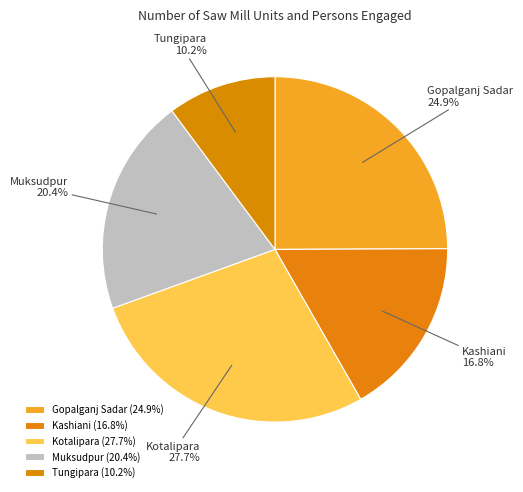

What is the smallest slice in the pie chart?

Tungipara